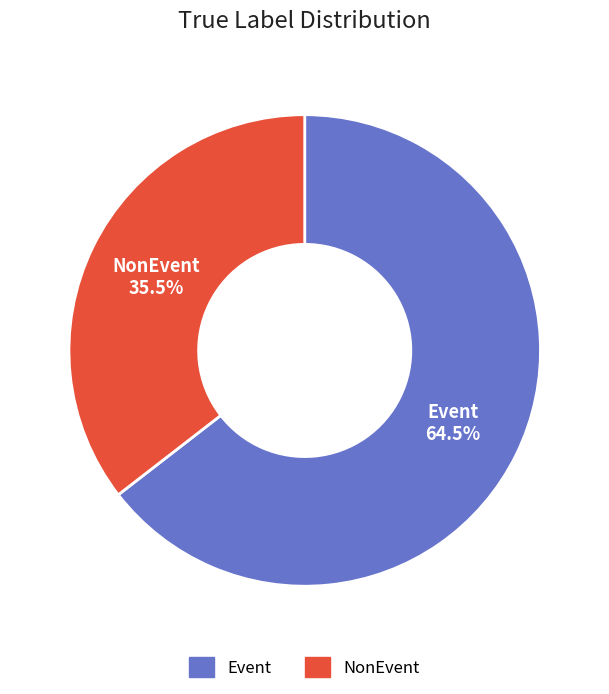

Which category has the smallest portion of the pie?

NonEvent